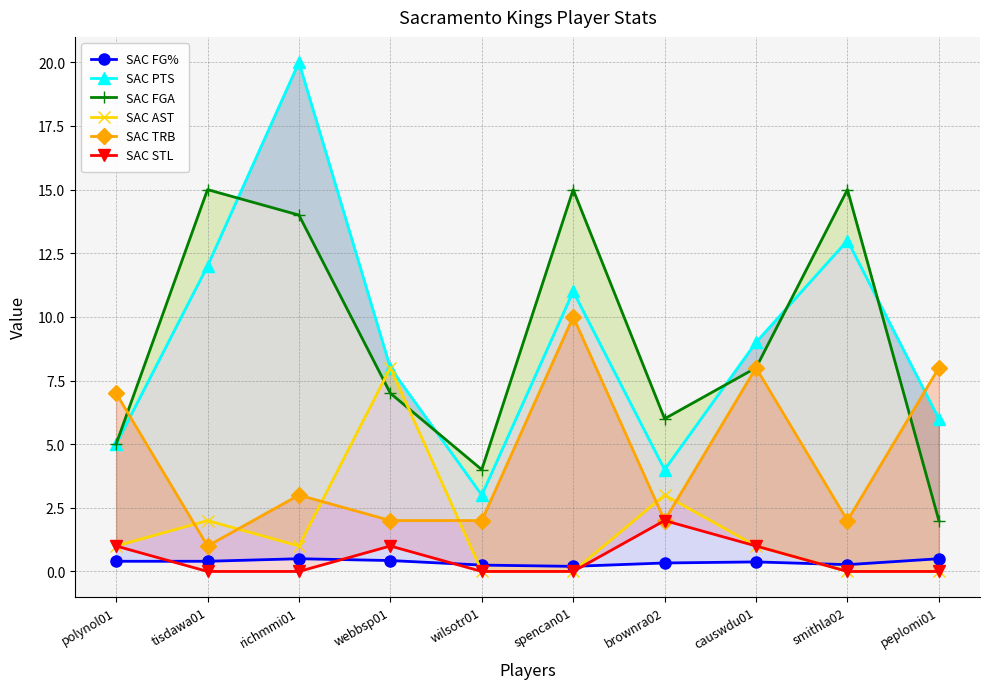

How many series are shown in this chart?

6